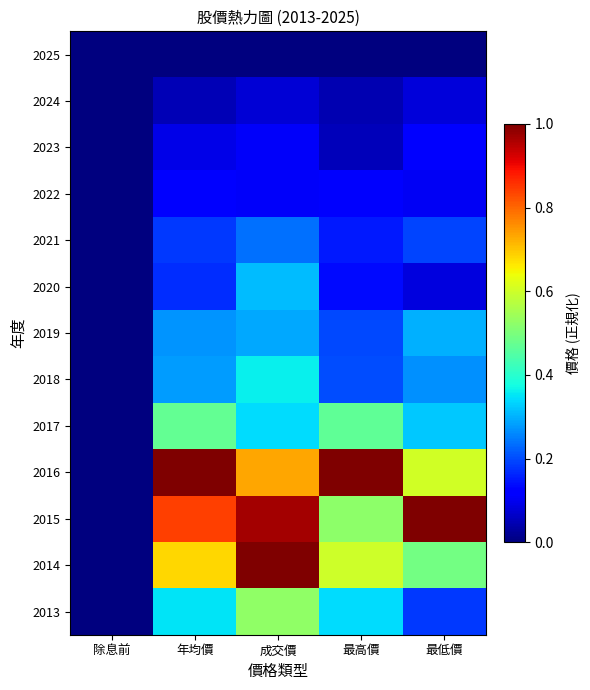

What is the total value across all series at 年均價?

4.5